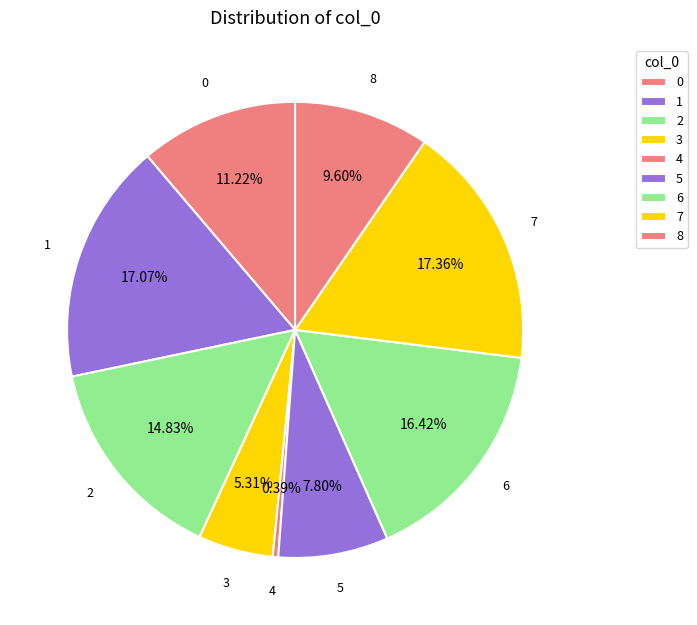

Count the number of slices in the pie.

9